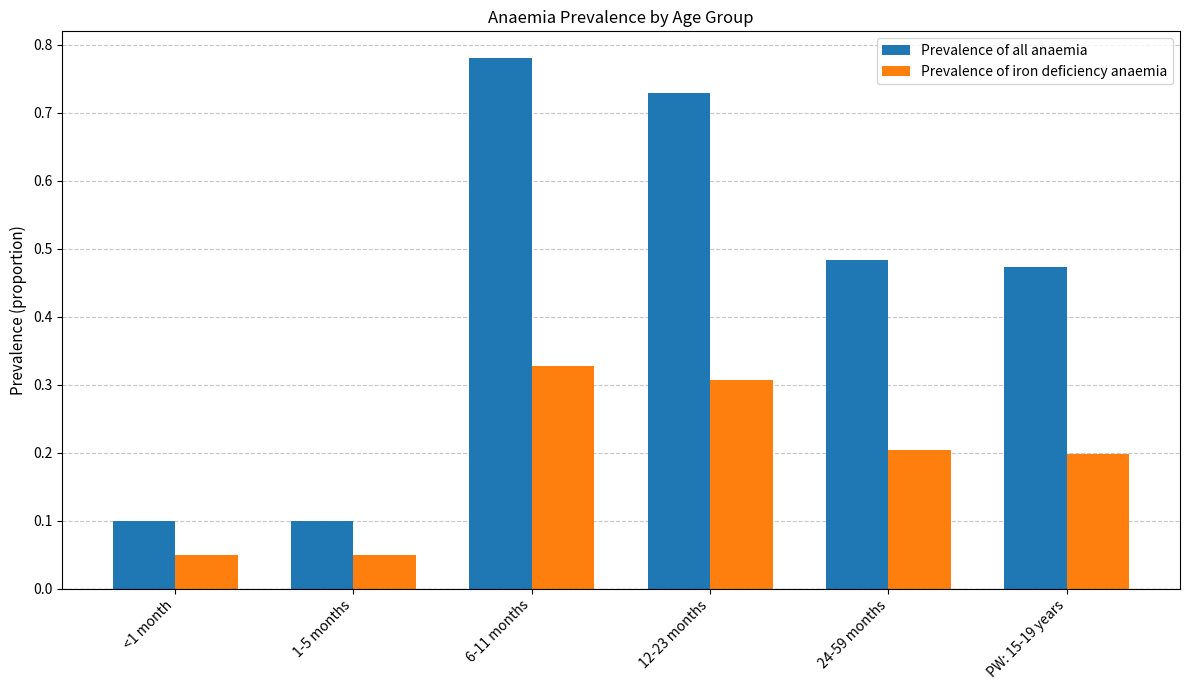

True or false: Prevalence of iron deficiency anaemia has a value of 0.1 at <1 month.

True